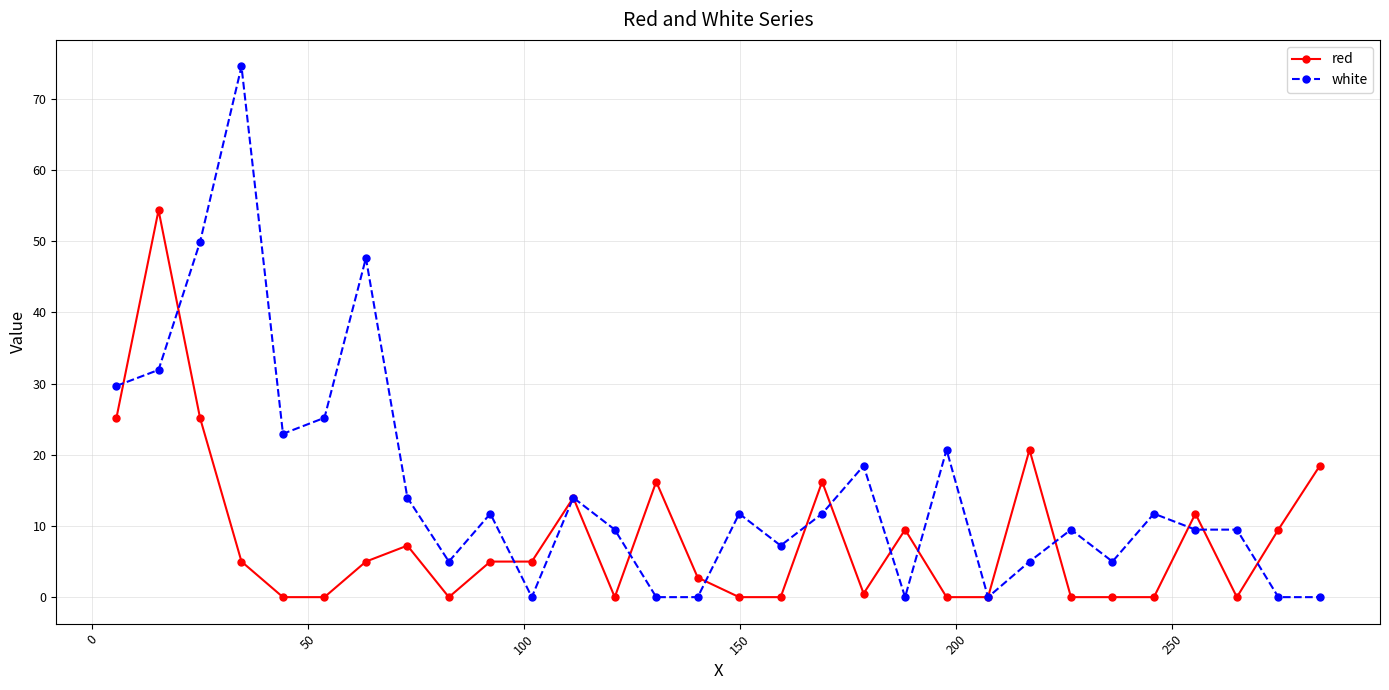

Rank the series by their maximum value, from lowest to highest.

red, white